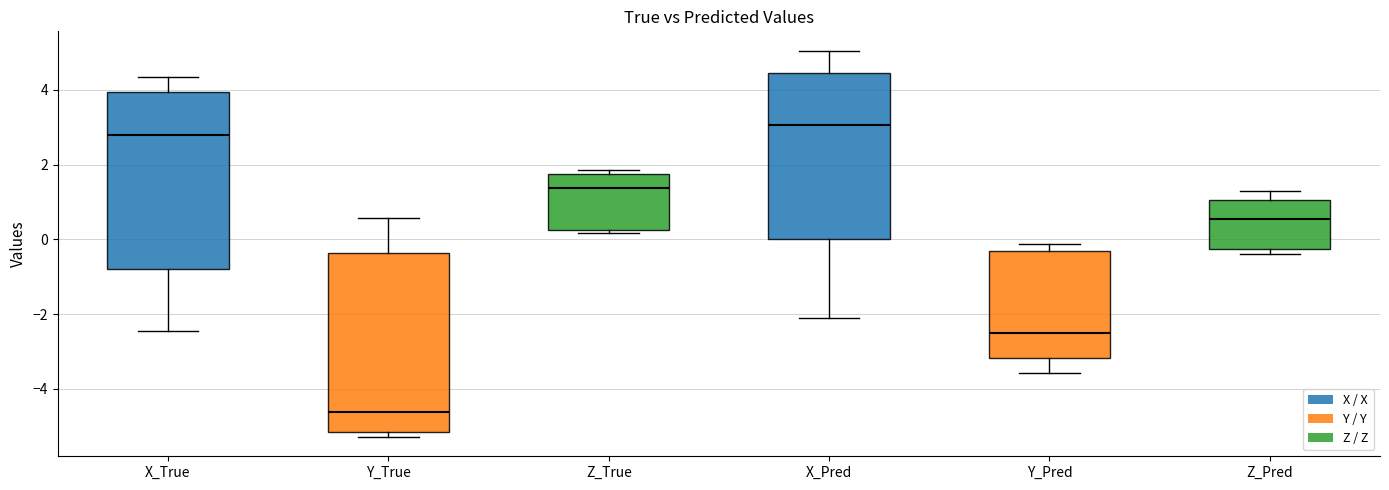

Reading left to right, read every box against the y-axis: the position of its median line, the range the box covers, and the ends of its whiskers. The values are not printed on the chart, so give them approximately, as read against the axis.

X_True: median 2.8, box -0.8 to 4.0, whiskers -2.4 to 4.4
Y_True: median -4.6, box -5.2 to -0.4, whiskers -5.2 (just below the box's lower edge) to 0.6
Z_True: median 1.4, box 0.2 to 1.8, whiskers 0.2 (just below the box's lower edge) to 1.8 (just above the box's upper edge)
X_Pred: median 3.0, box 0.0 to 4.4, whiskers -2.2 to 5.0
Y_Pred: median -2.4, box -3.2 to -0.4, whiskers -3.6 to -0.2
Z_Pred: median 0.6, box -0.2 to 1.0, whiskers -0.4 to 1.2